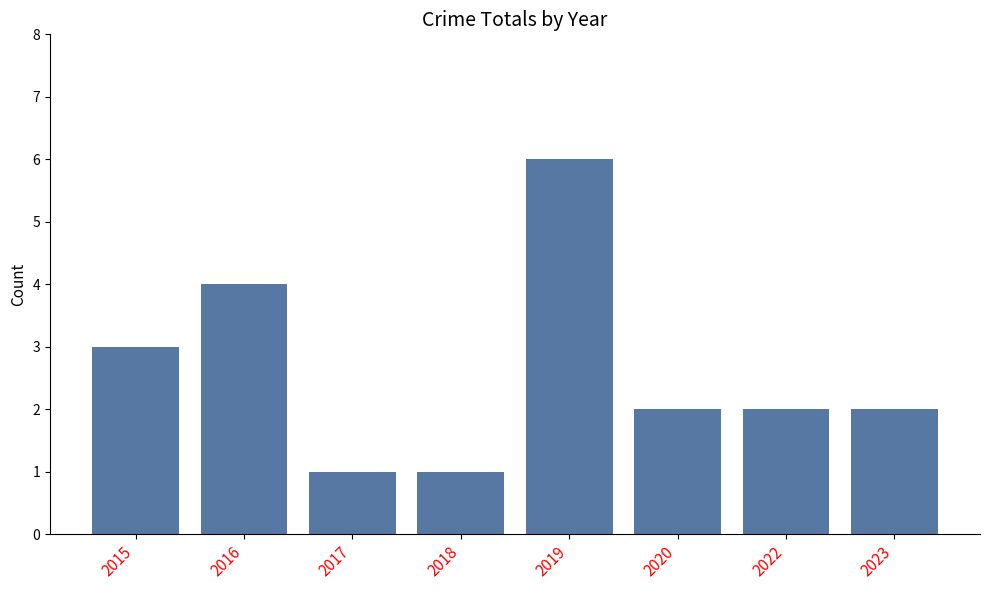

What is the greatest value displayed?

6